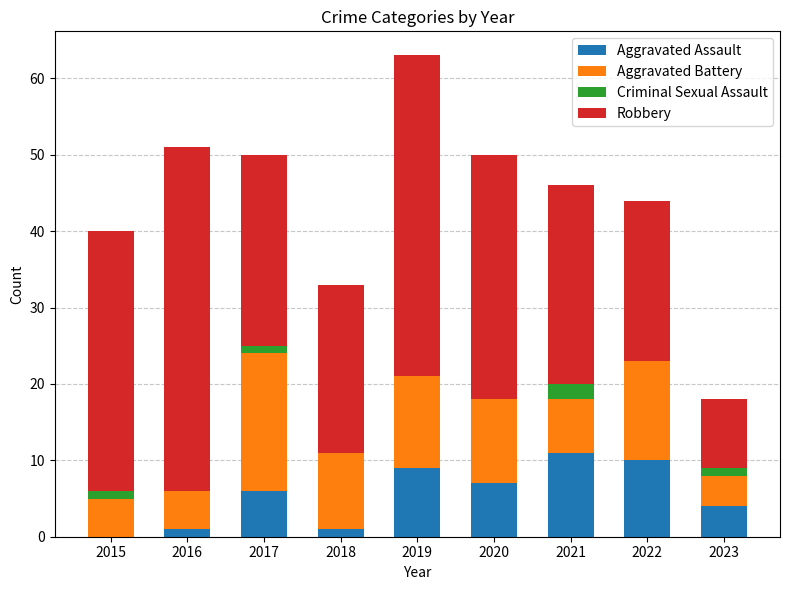

At which category is the sum across all series the highest?

2019